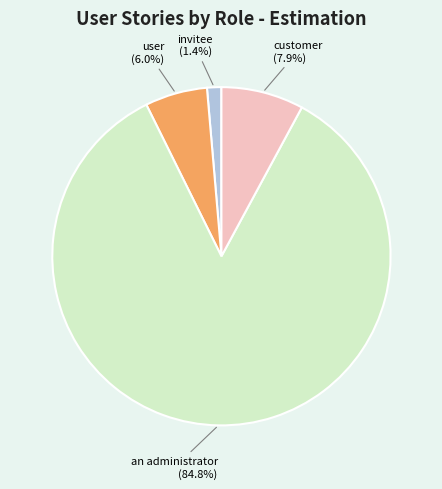

Does any single category account for the majority?

Yes